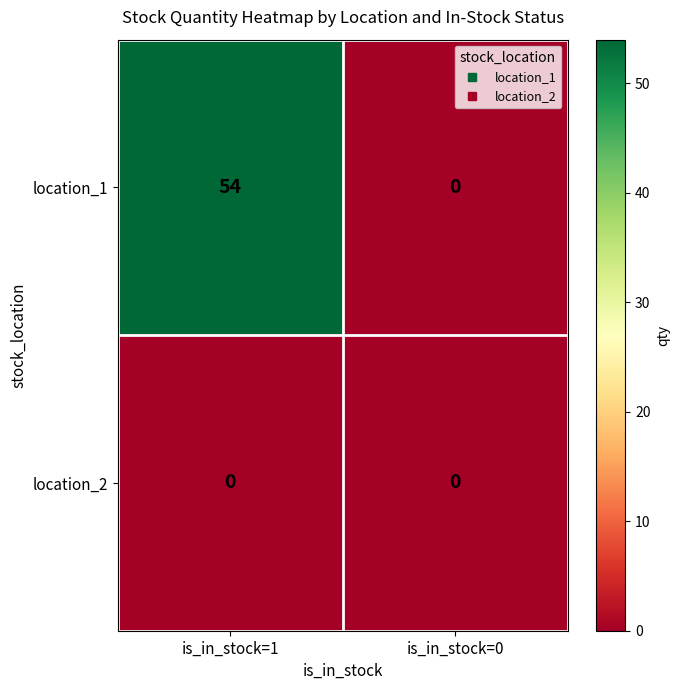

Rank the series by their average value, from highest to lowest.

location_1, location_2